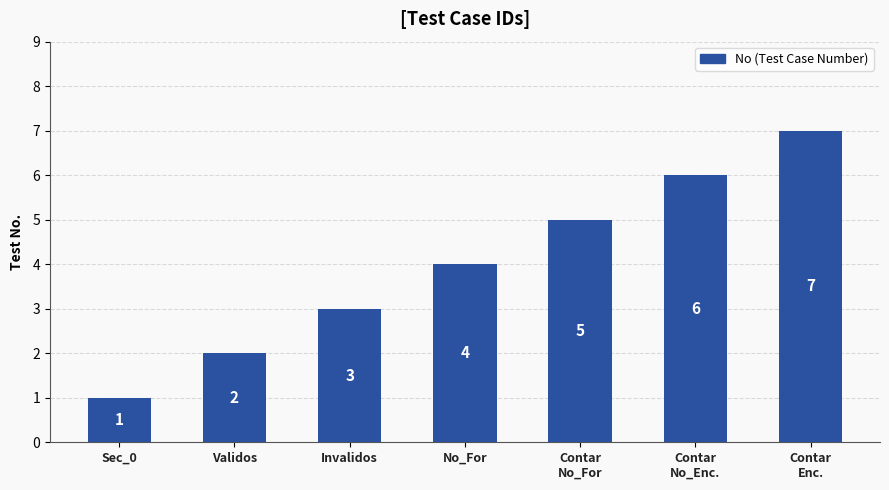

What is the label of the 3rd bar from the left?

Invalidos